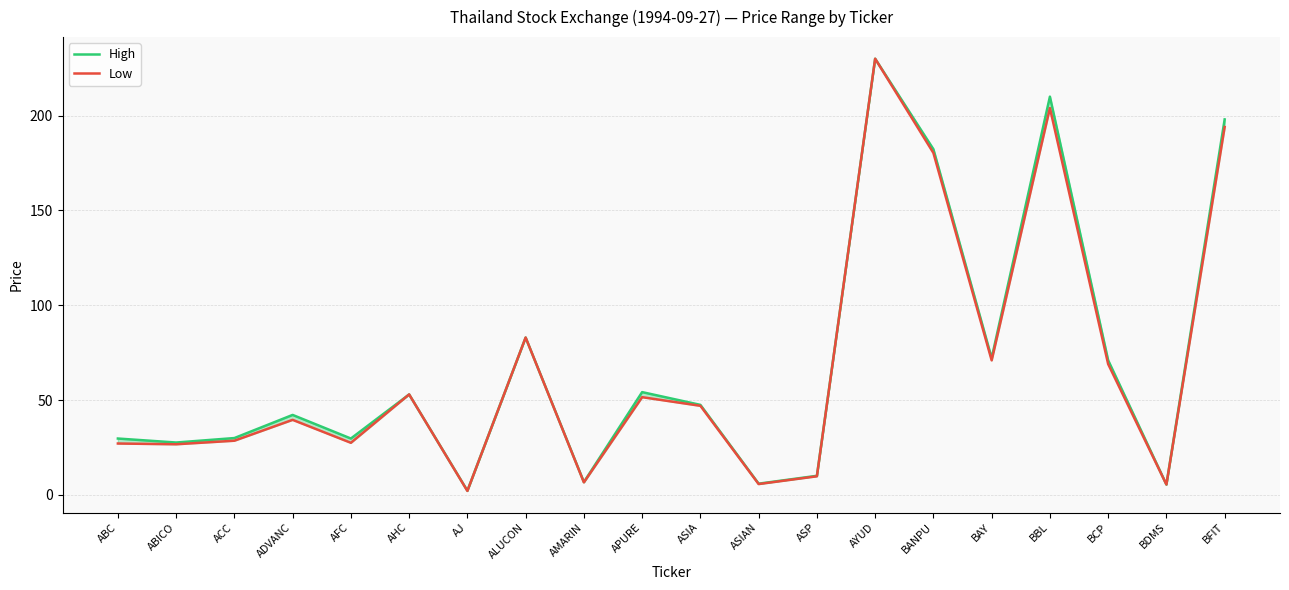

What value does the Low series have at BBL?

204.0